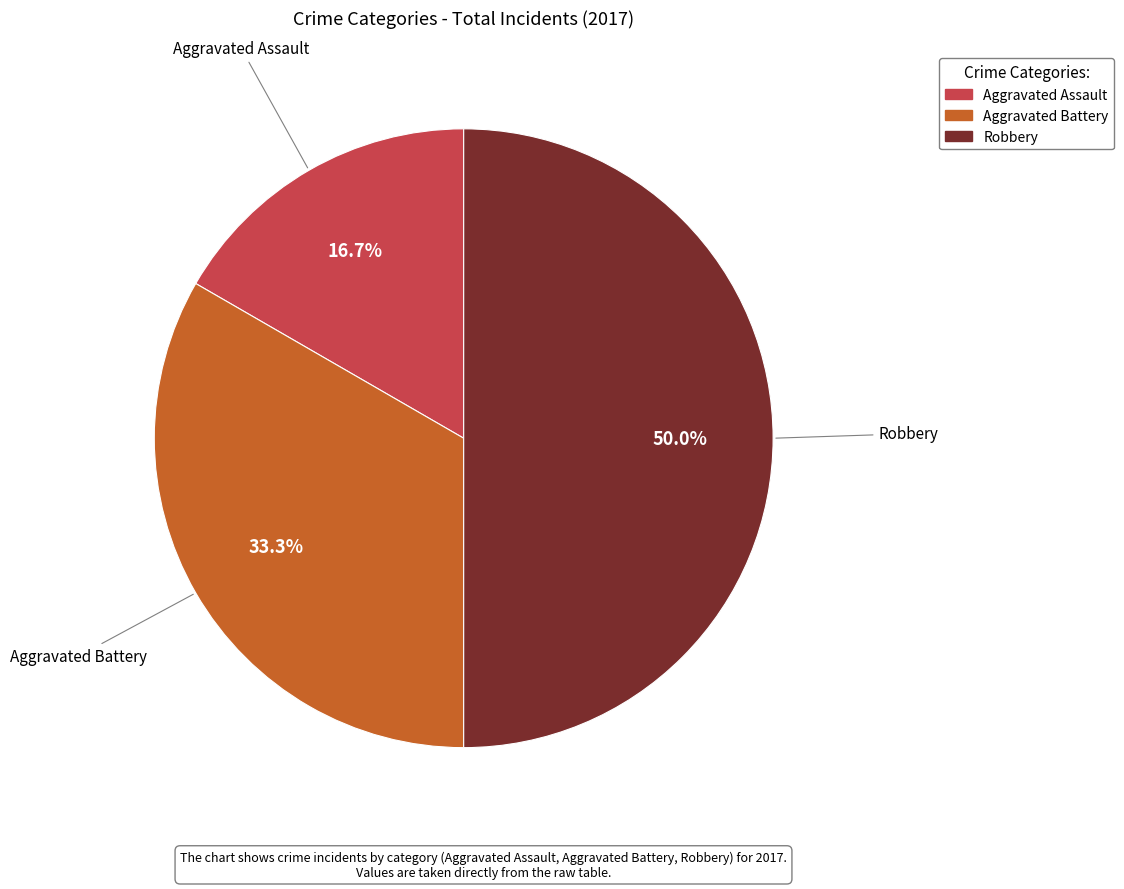

Which slice is the smallest?

Aggravated Assault